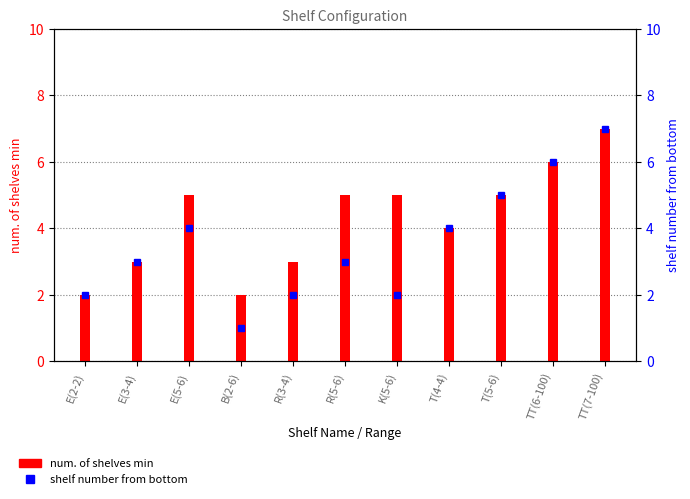

What position from the right is B(2-6)?

8